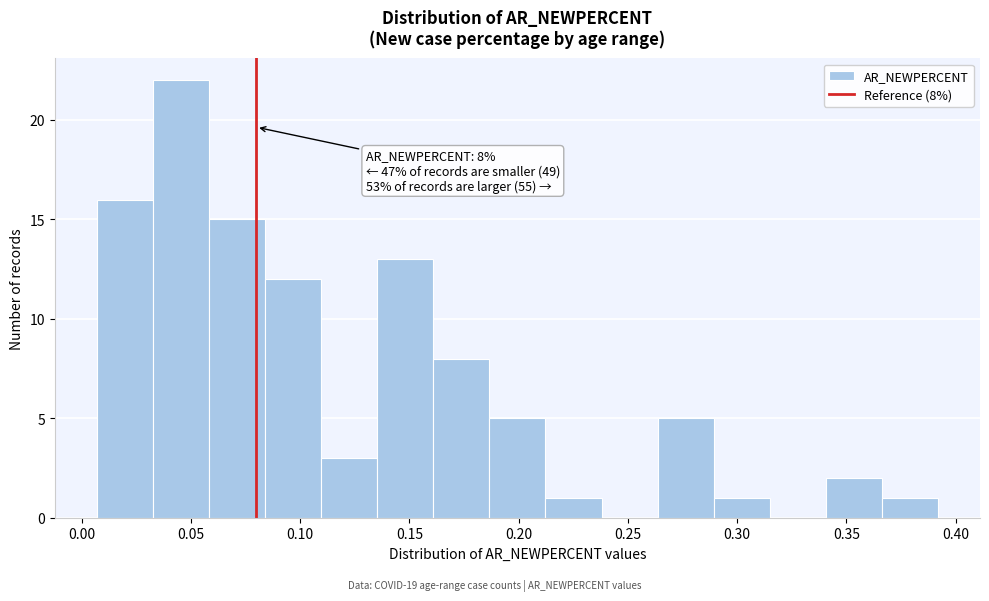

Which range on the x-axis has the tallest bar?

0.035 to 0.060